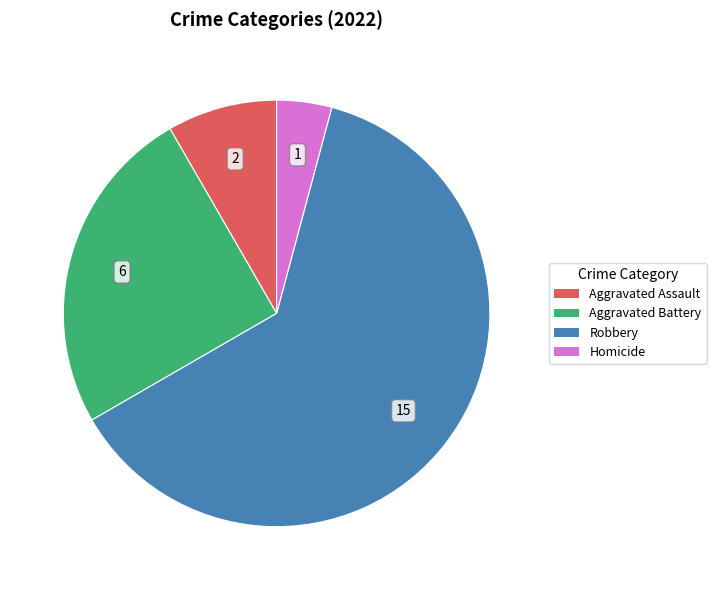

The Aggravated Battery slice represents 32% of the pie. True or false?

False